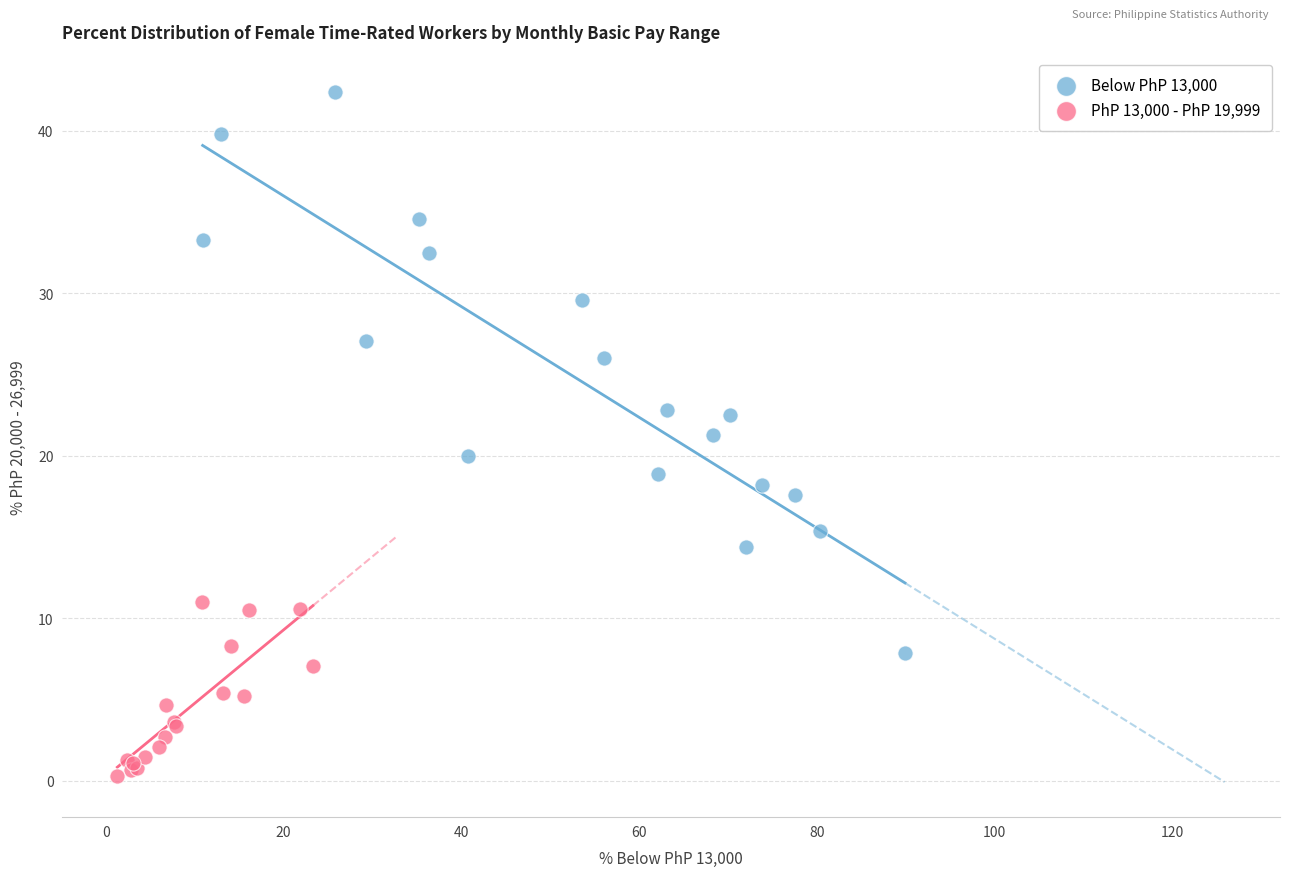

Which series contains the lowest Y value?

PhP 13,000 - PhP 19,999